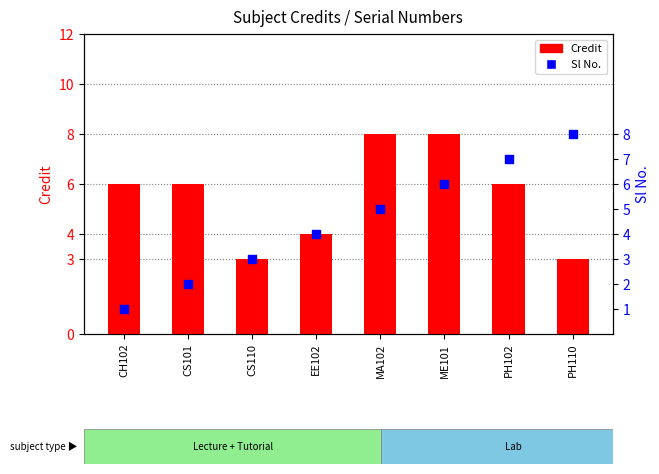

Which series contains the lowest Y value?

Sl No.